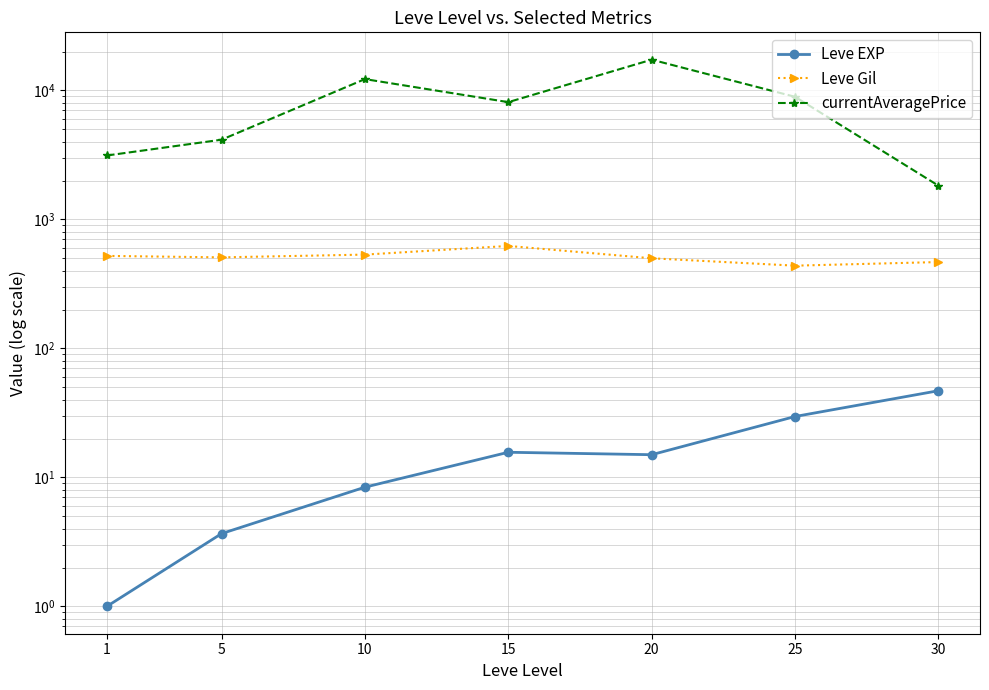

True or false: Leve EXP and Leve Gil cross at least once.

False